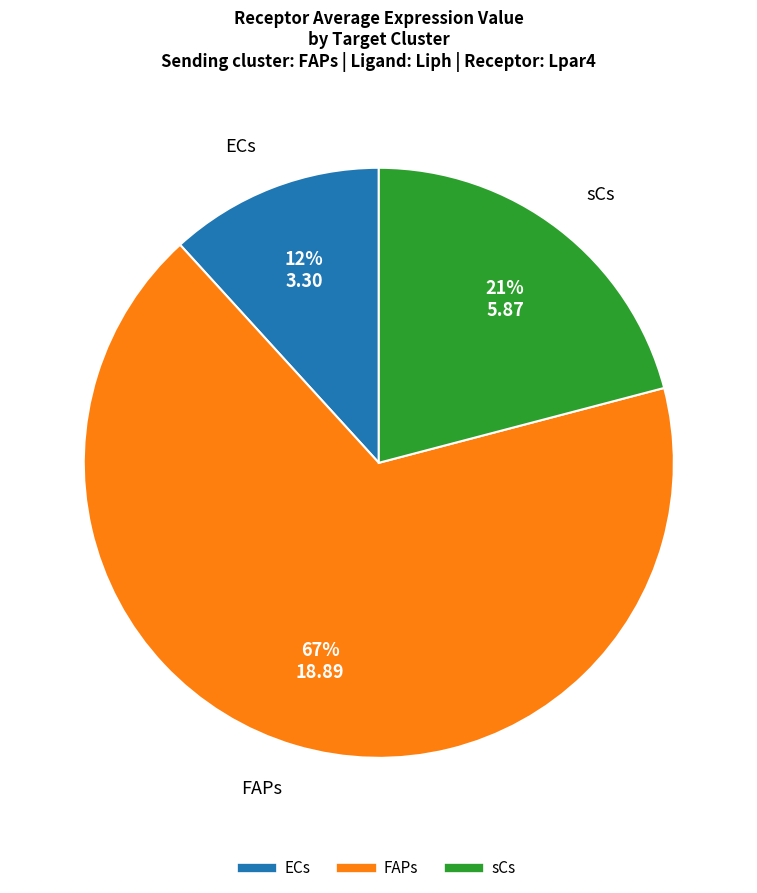

To the nearest percent, what percentage of the pie is FAPs?

67%